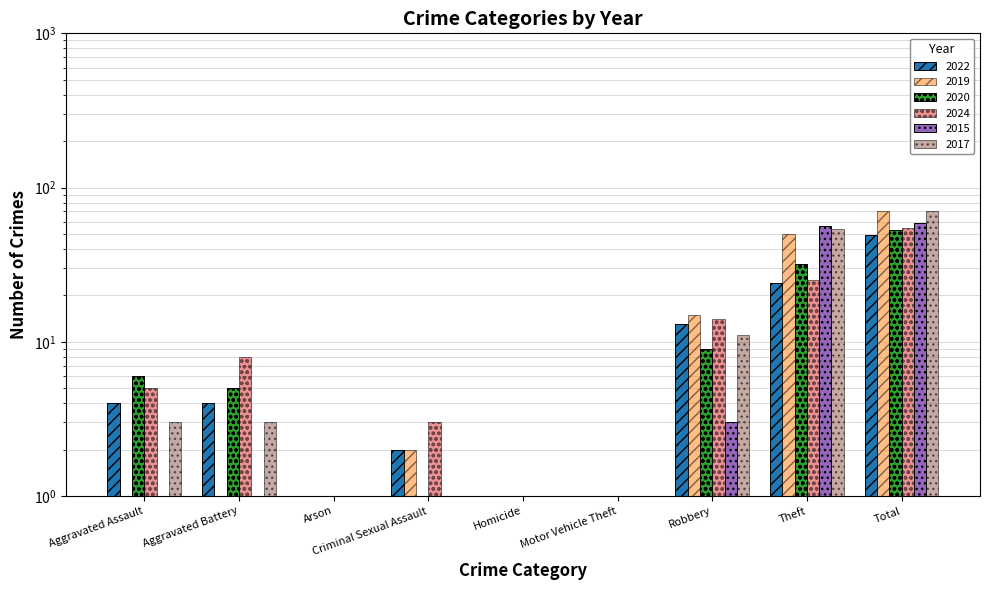

Reading left to right, list all the values displayed in this chart.

2022: 4	4	1	2	0	1	13	24	49
2019: 1	1	0	2	1	0	15	50	70
2020: 6	5	0	1	0	0	9	32	53
2024: 5	8	0	3	0	0	14	25	55
2015: 0	0	0	0	0	0	3	56	59
2017: 3	3	0	0	0	0	11	54	71